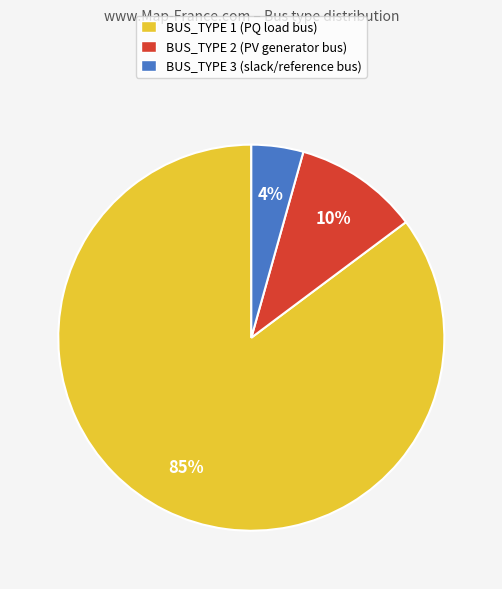

Do BUS_TYPE 3 and BUS_TYPE 2 together represent more than half of the pie?

No